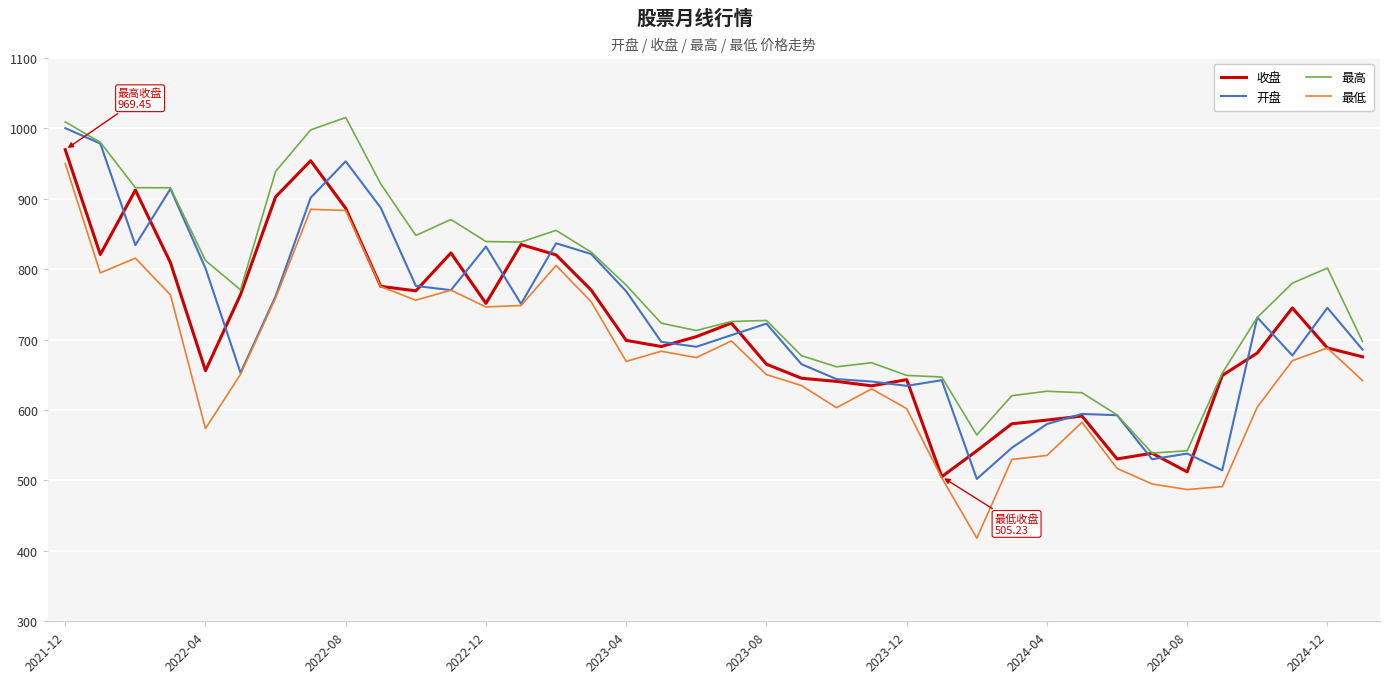

True or false: 最低 and 最高 intersect in this chart.

False